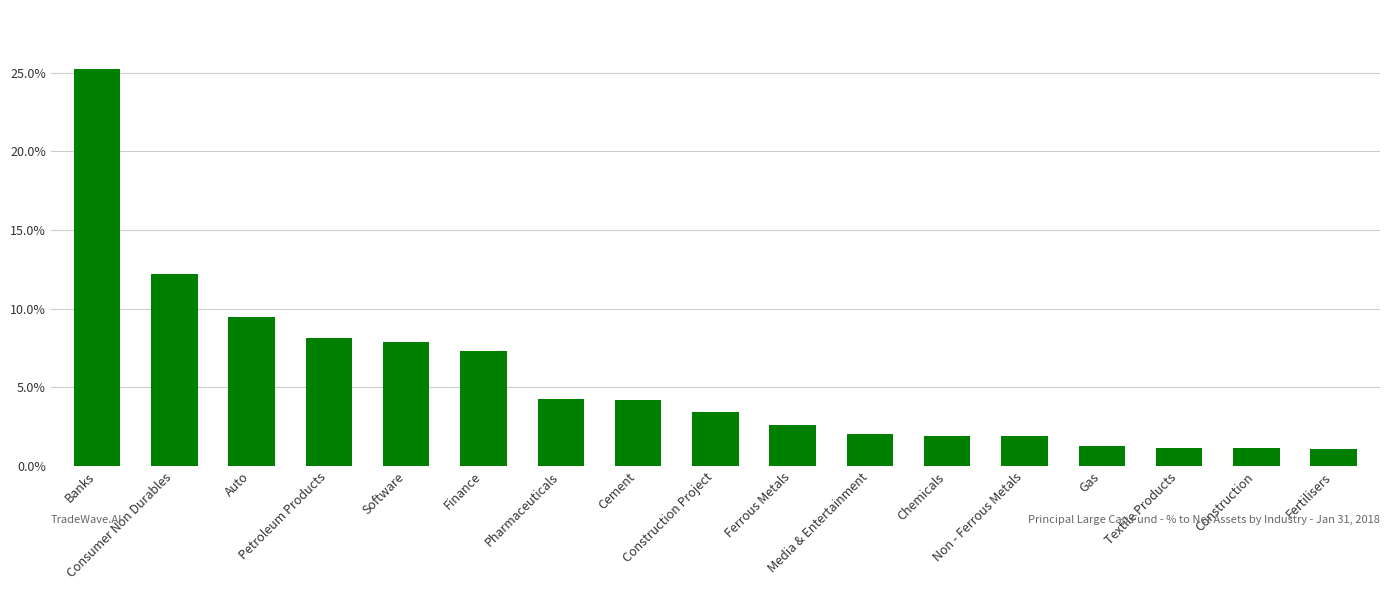

Reading left to right, list all the values displayed in this chart.

Banks=0.3	Consumer Non Durables=0.1	Auto=0.1	Petroleum Products=0.1	Software=0.1	Finance=0.1	Pharmaceuticals=0.0	Cement=0.0	Construction Project=0.0	Ferrous Metals=0.0	Media & Entertainment=0.0	Chemicals=0.0	Non - Ferrous Metals=0.0	Gas=0.0	Textile Products=0.0	Construction=0.0	Fertilisers=0.0